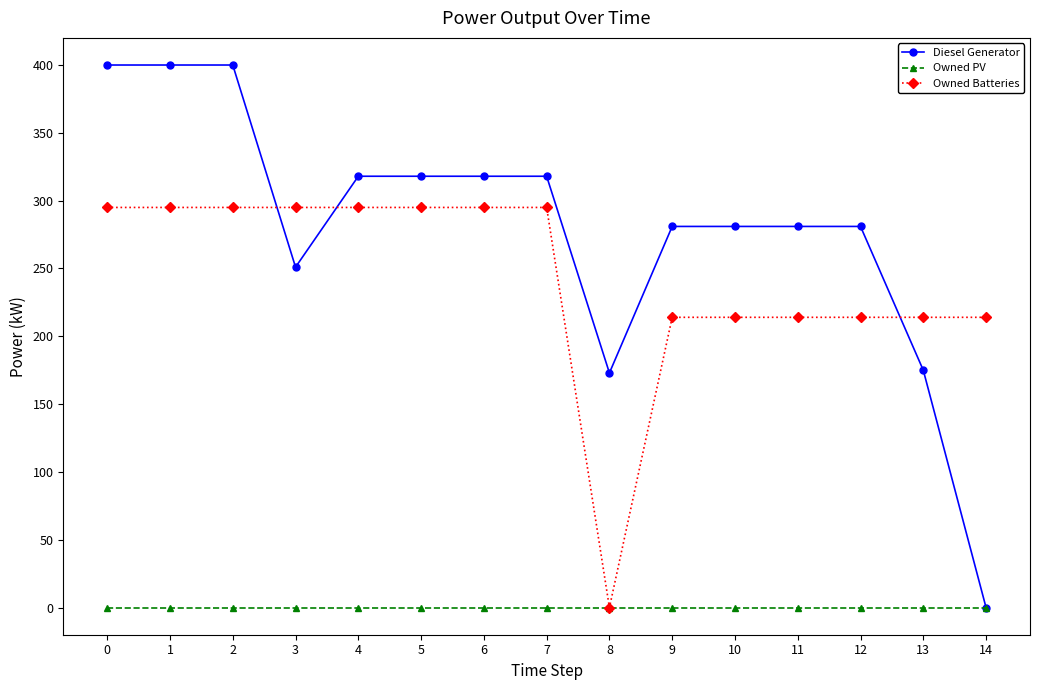

What is the average value of the Owned Batteries series?

243